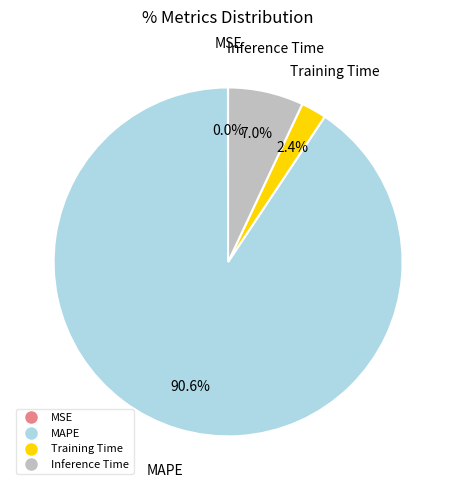

Which slice is the largest?

MAPE